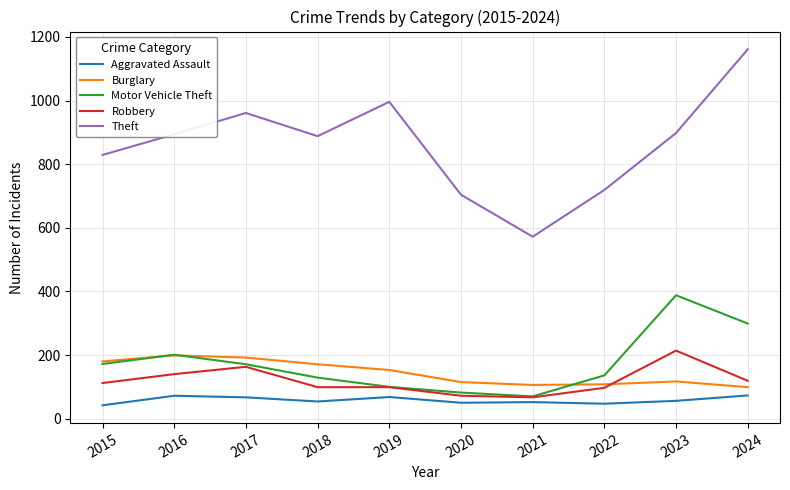

What are all the series names shown in the legend?

Aggravated Assault, Burglary, Motor Vehicle Theft, Robbery, Theft